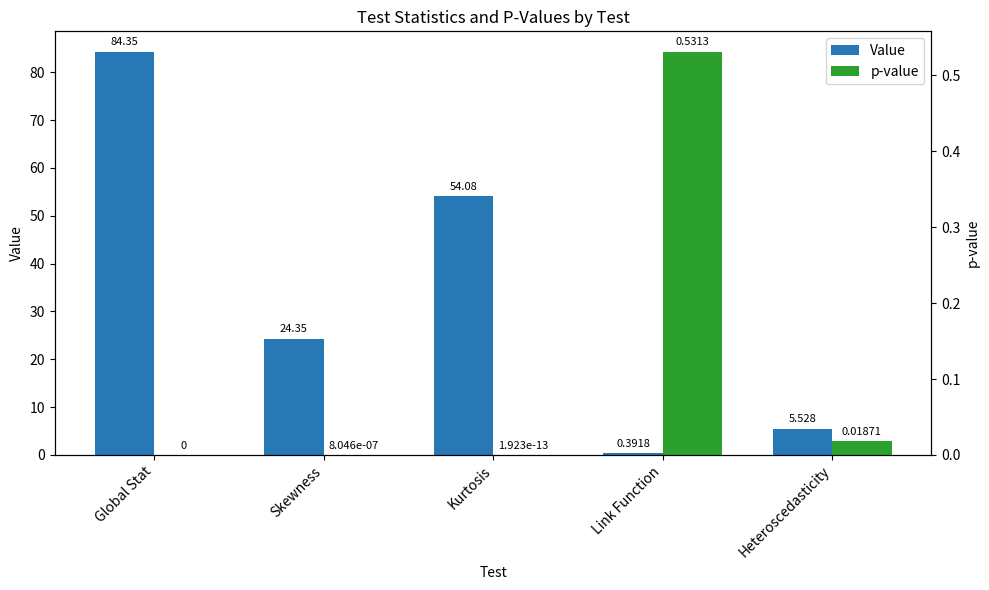

Which series has the largest range (max minus min)?

Value